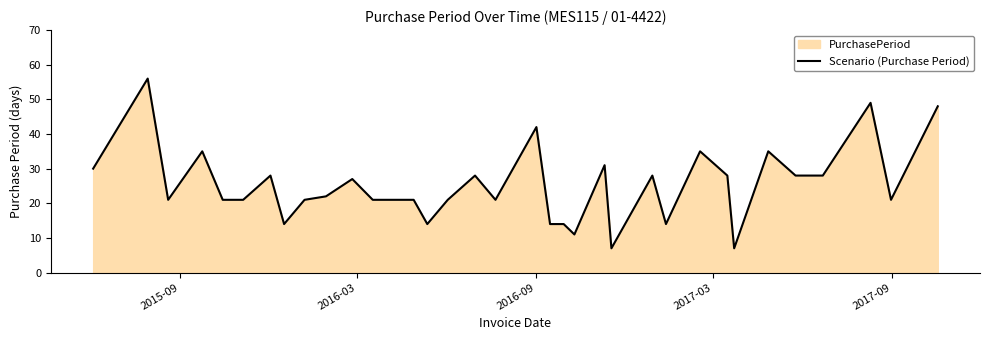

What is the minimum value shown in the chart?

7